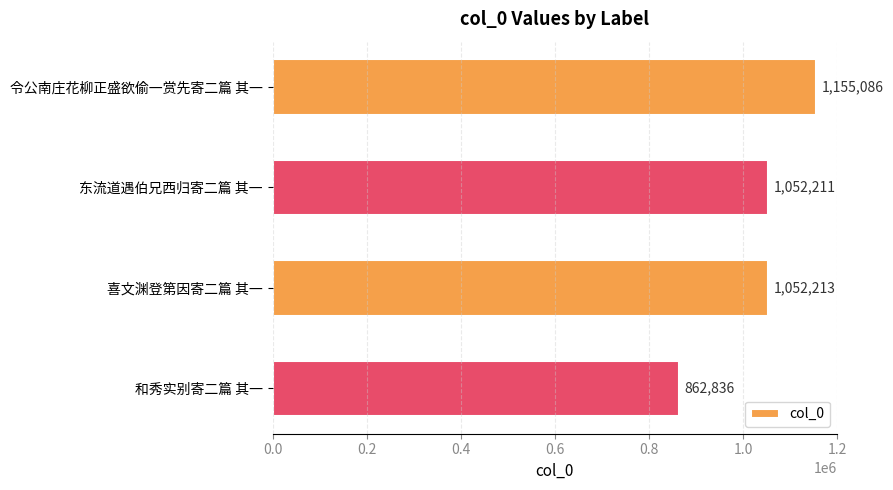

What is the greatest value displayed?

1155086